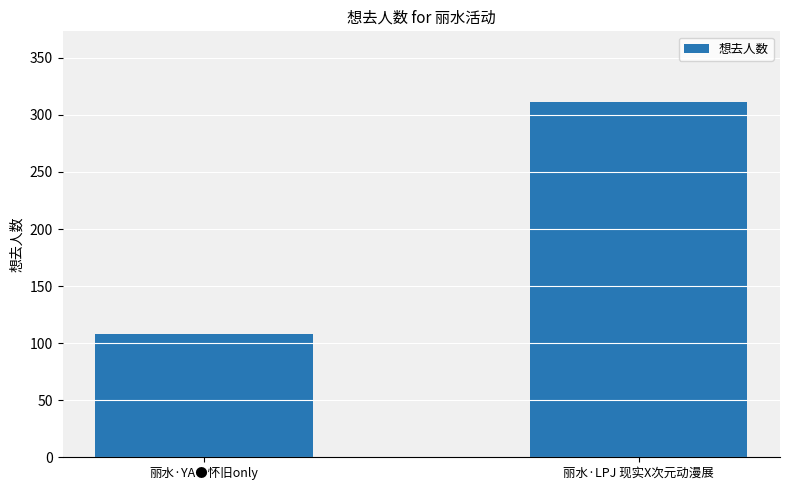

What is the minimum value shown in the chart?

108